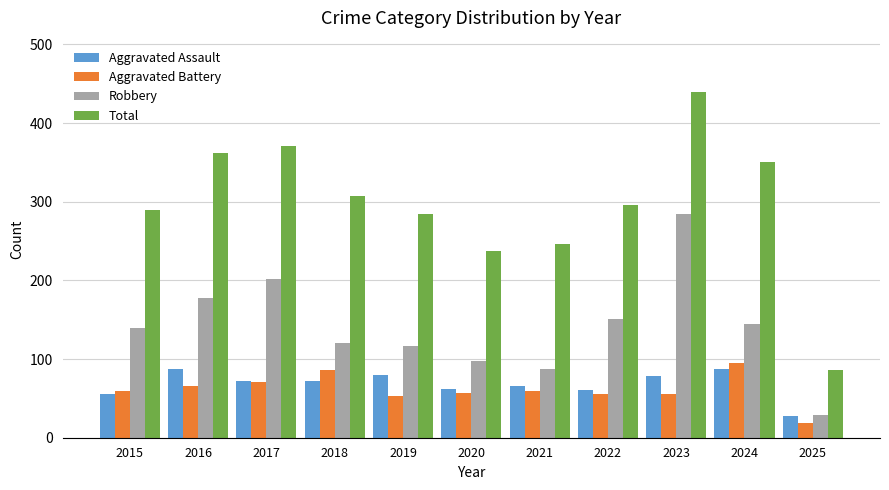

How many data points in Aggravated Battery are less than 60?

5